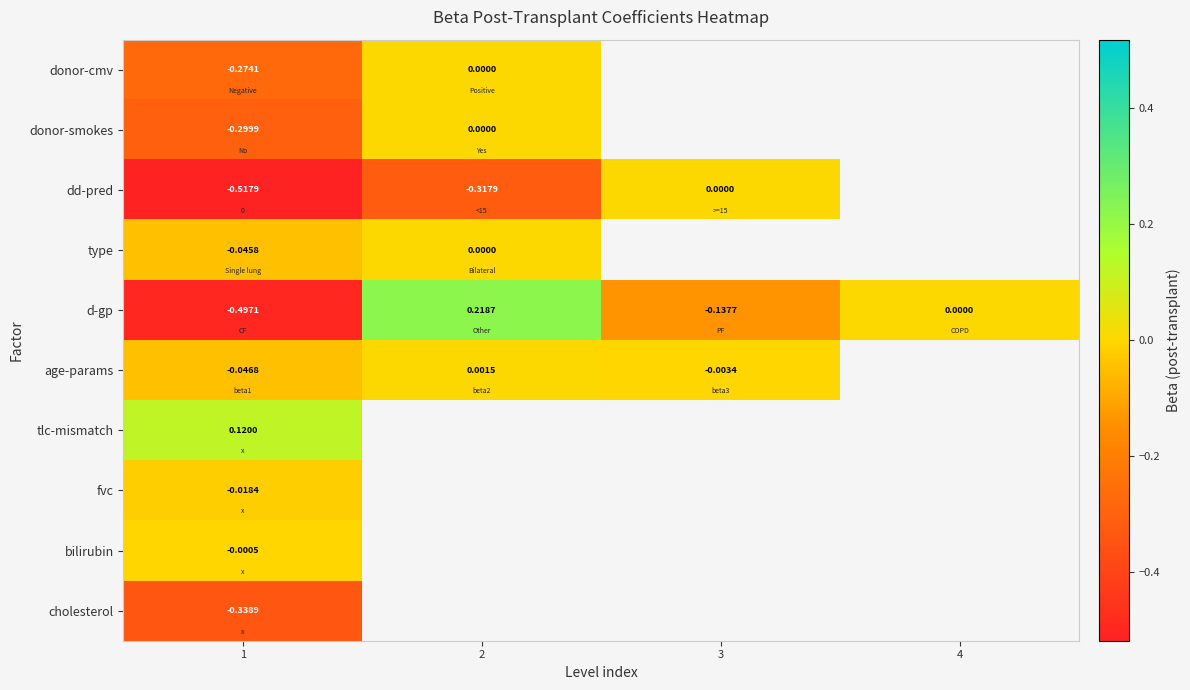

Is it true that donor-cmv equals -0.1 at 1?

False